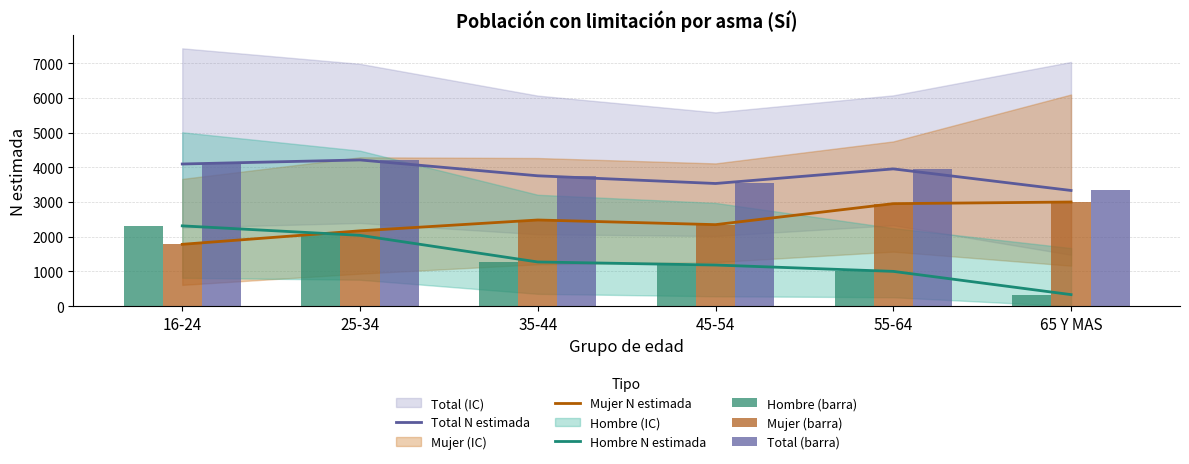

Count the Total N estimada values in the range 3536 to 4098.

4